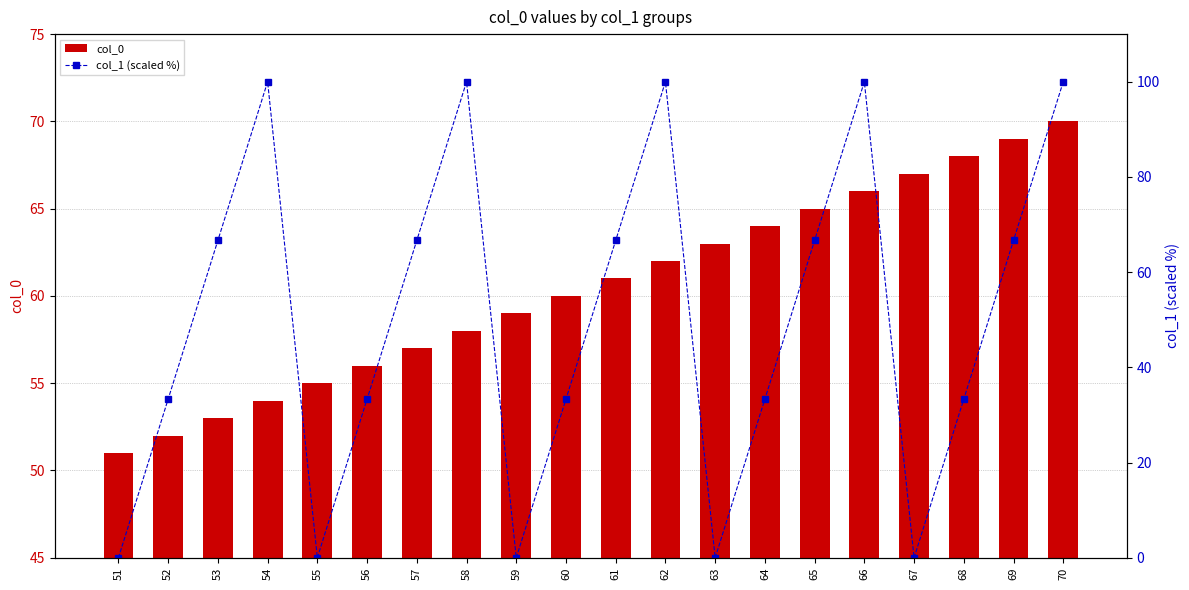

What is the value of the col_0 bar at the 19th from the left?

69